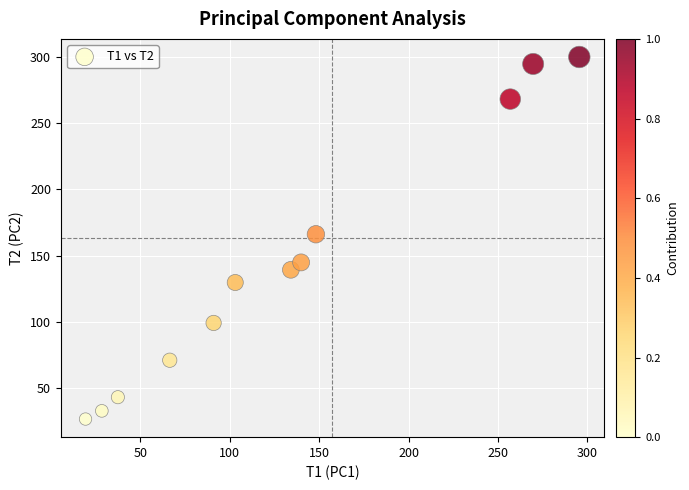

What Y value in the scatter plot is closest to 163?

166.2